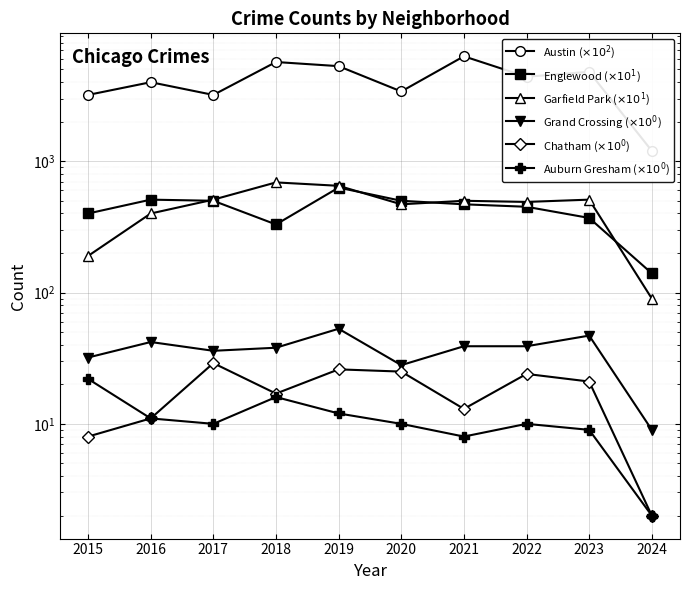

Reading left to right, extract all data points from this chart.

Austin ($\times 10^{2}$): 2015=3200	2016=4000	2017=3200	2018=5700	2019=5300	2020=3400	2021=6300	2022=4400	2023=4800	2024=1200
Englewood ($\times 10^{1}$): 2015=400	2016=510	2017=500	2018=330	2019=630	2020=500	2021=470	2022=450	2023=370	2024=140
Garfield Park ($\times 10^{1}$): 2015=190	2016=400	2017=510	2018=690	2019=650	2020=470	2021=500	2022=490	2023=510	2024=90
Grand Crossing ($\times 10^{0}$): 2015=32	2016=42	2017=36	2018=38	2019=53	2020=28	2021=39	2022=39	2023=47	2024=9
Chatham ($\times 10^{0}$): 2015=8	2016=11	2017=29	2018=17	2019=26	2020=25	2021=13	2022=24	2023=21	2024=2
Auburn Gresham ($\times 10^{0}$): 2015=22	2016=11	2017=10	2018=16	2019=12	2020=10	2021=8	2022=10	2023=9	2024=2